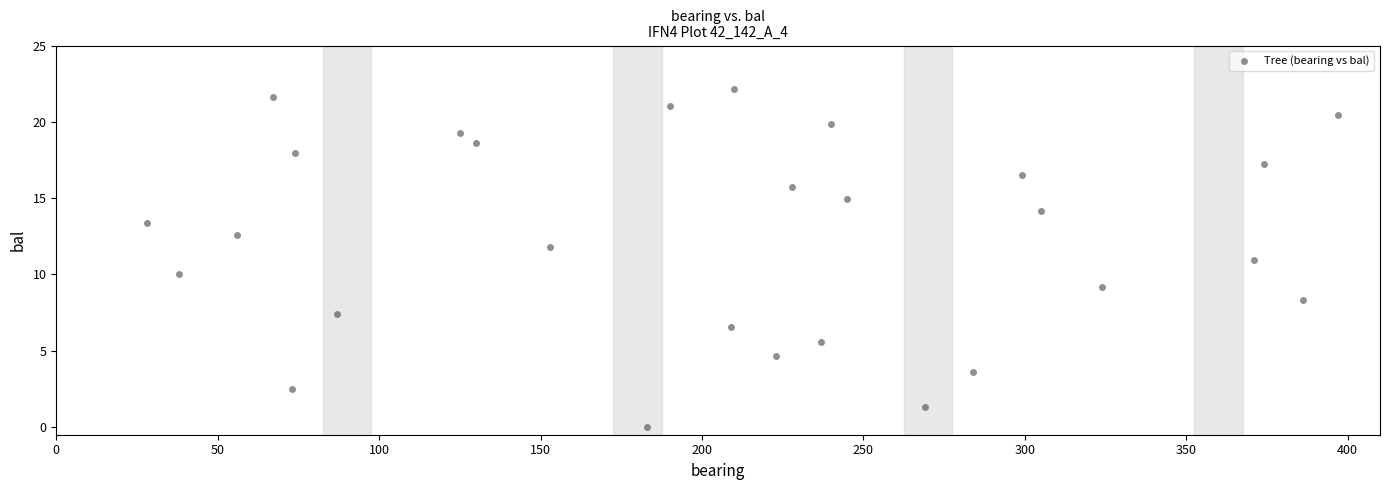

What is the range of Y values (max minus min)?

22.2